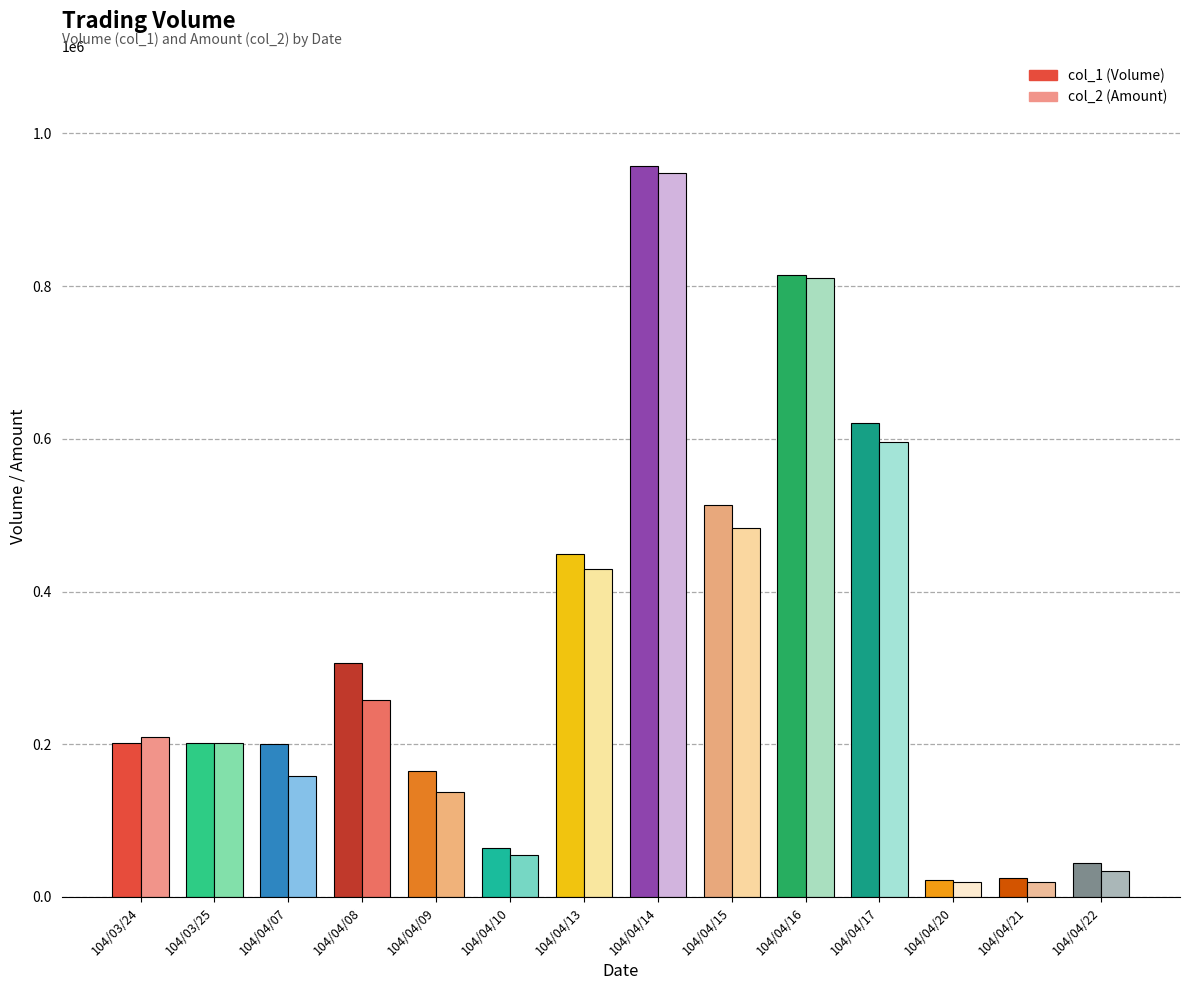

At which label does col_2 reach its peak?

104/04/14